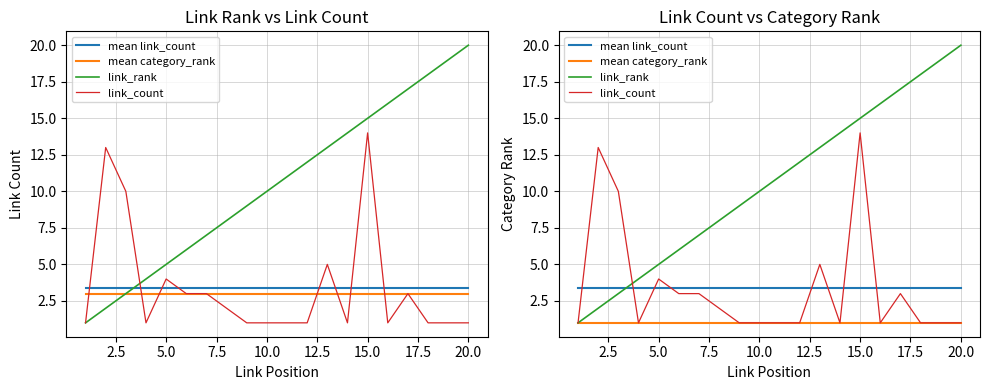

What is the smallest value displayed?

1.0